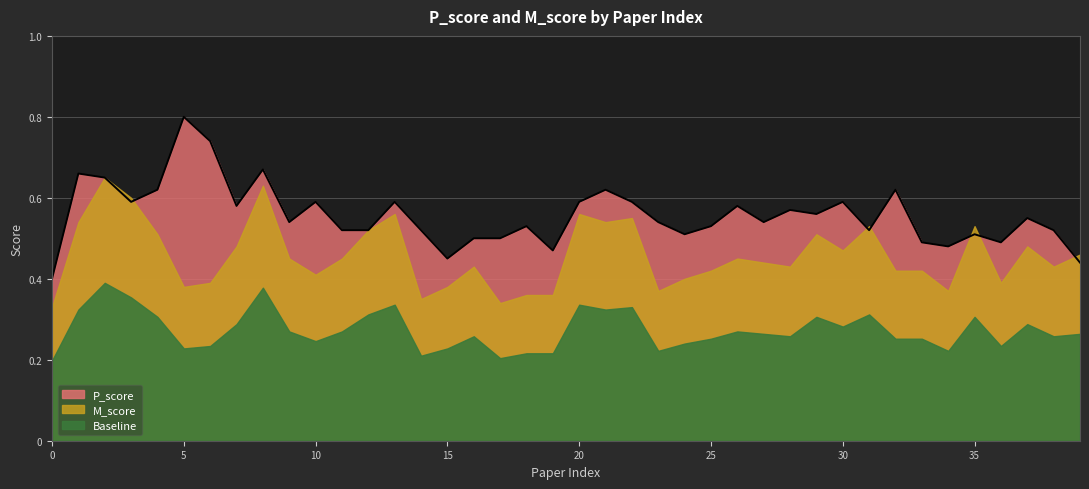

What is the sum of all values?

22.3